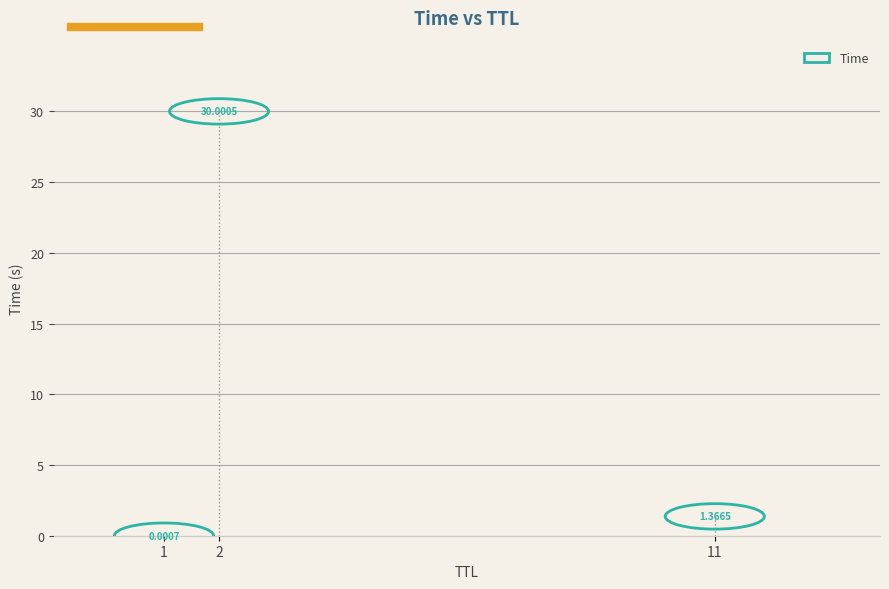

What is the range of Y values (max minus min)?

30.0